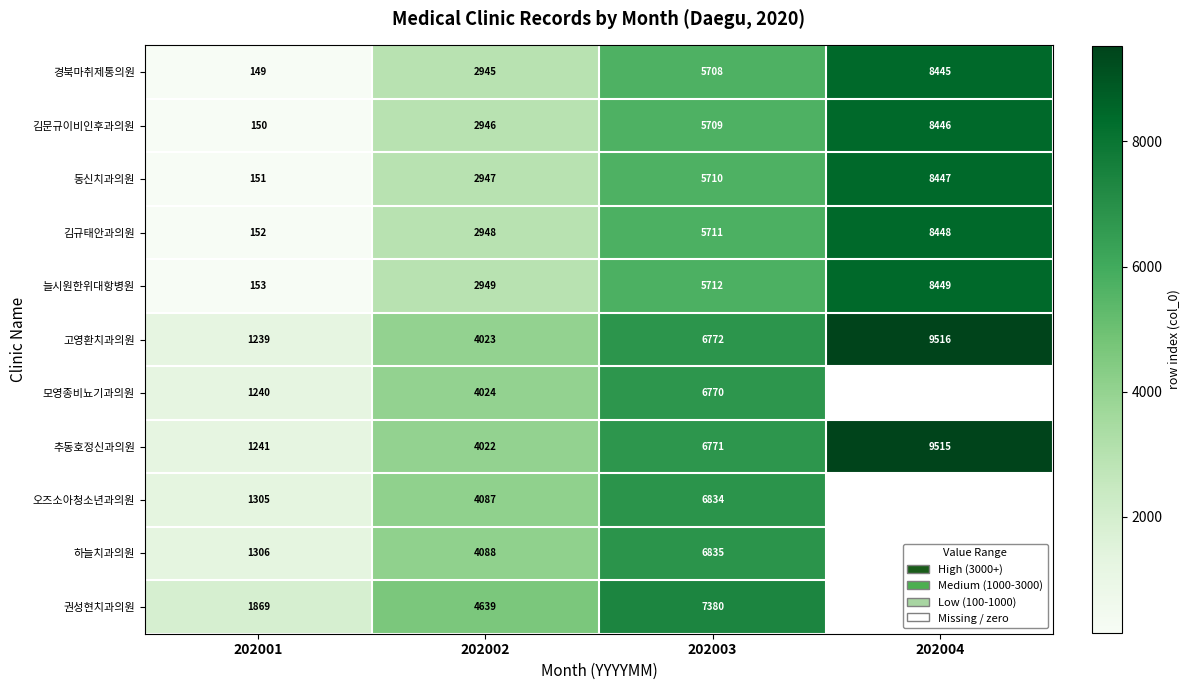

What is the difference between the second highest and minimum values in the 경북마취제통의원 series?

5559.0